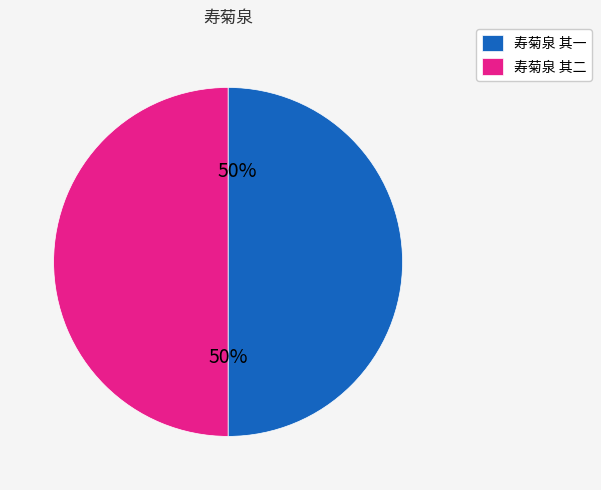

To the nearest percent, what is the combined percentage of 寿菊泉 其二 and 寿菊泉 其一?

100%